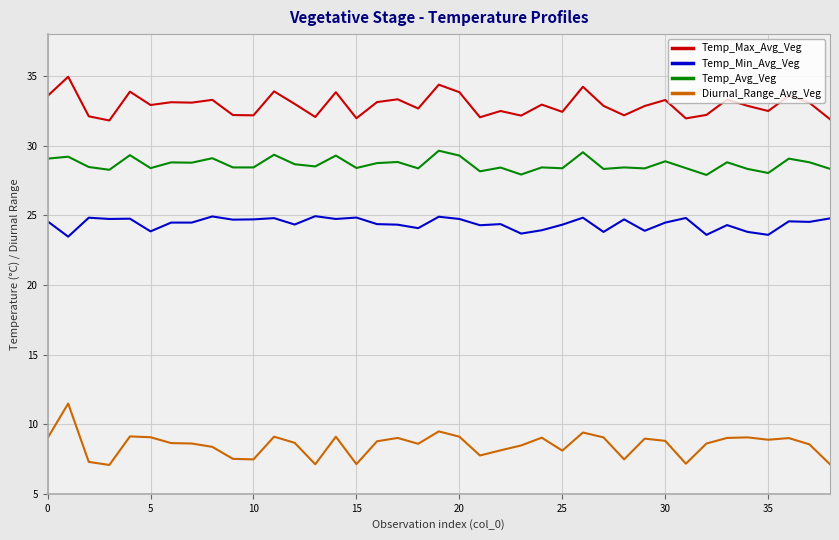

Does the chart have visible grid lines?

Yes